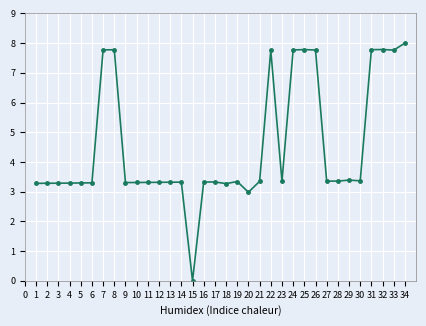

Read the value at 13.

3.3